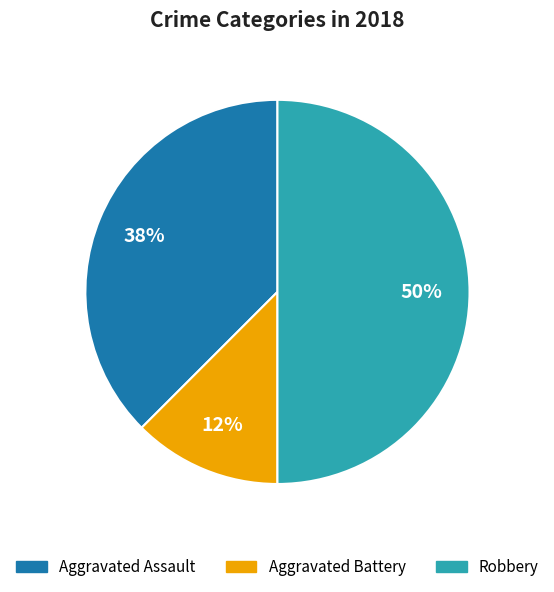

What percentage is the Robbery slice, to the nearest percent?

50%